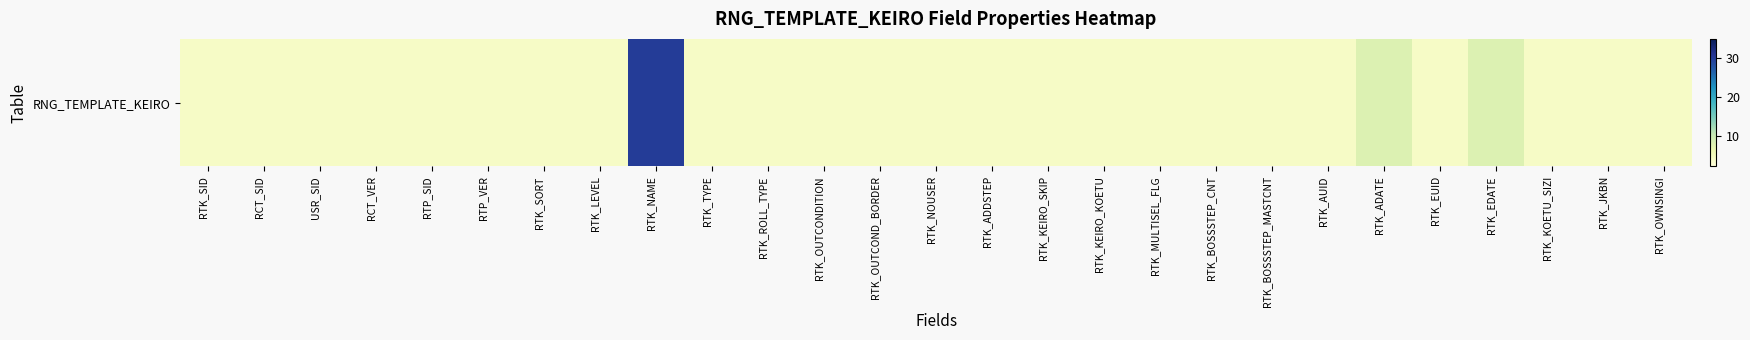

Approximately how many times larger is the value at RTK_NOUSER compared to RTK_SID?

1.0